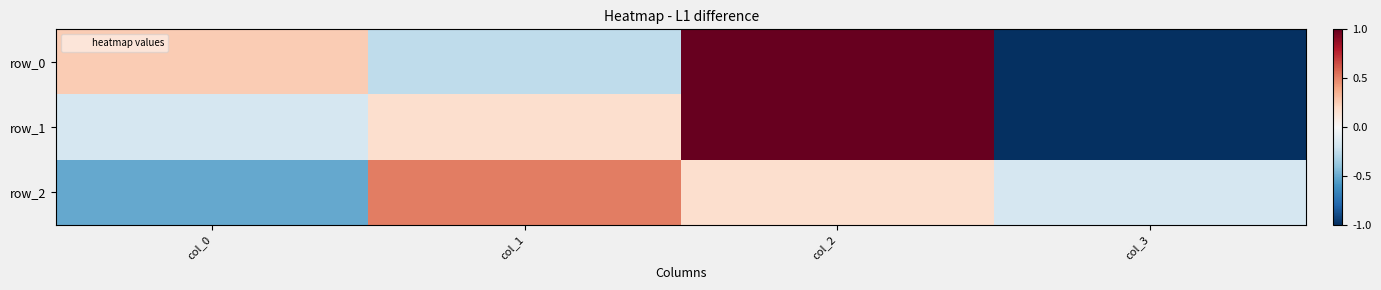

Which series has the largest range (max minus min)?

row_0